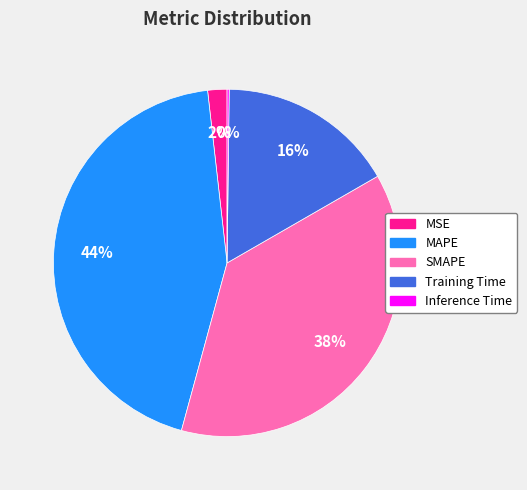

True or false: MAPE accounts for 52% of the total.

False